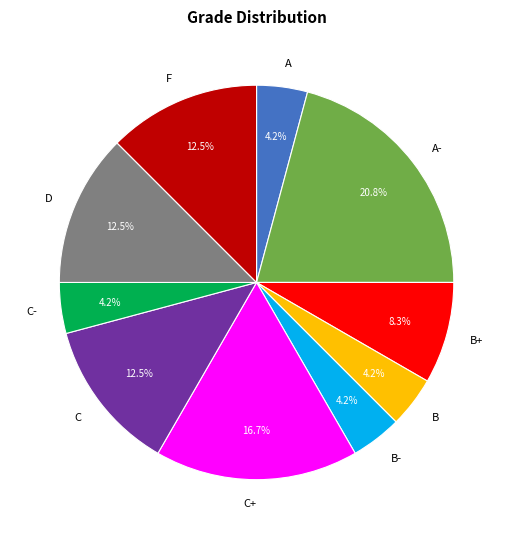

Which has a higher value, C+ or C?

C+